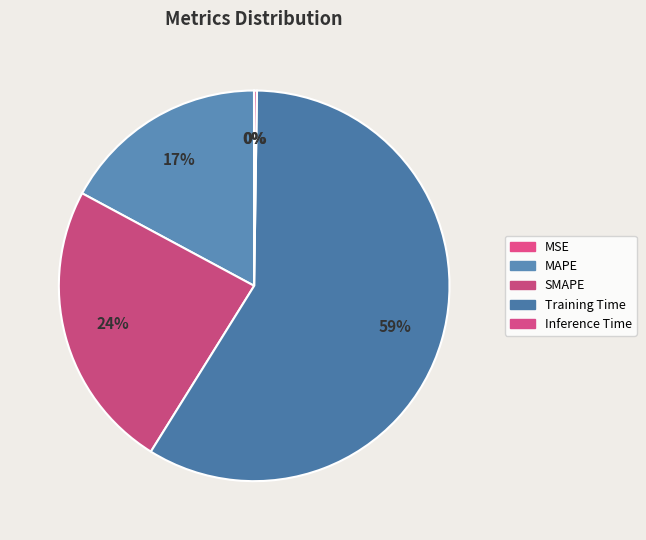

The MSE slice represents 1% of the pie. True or false?

False